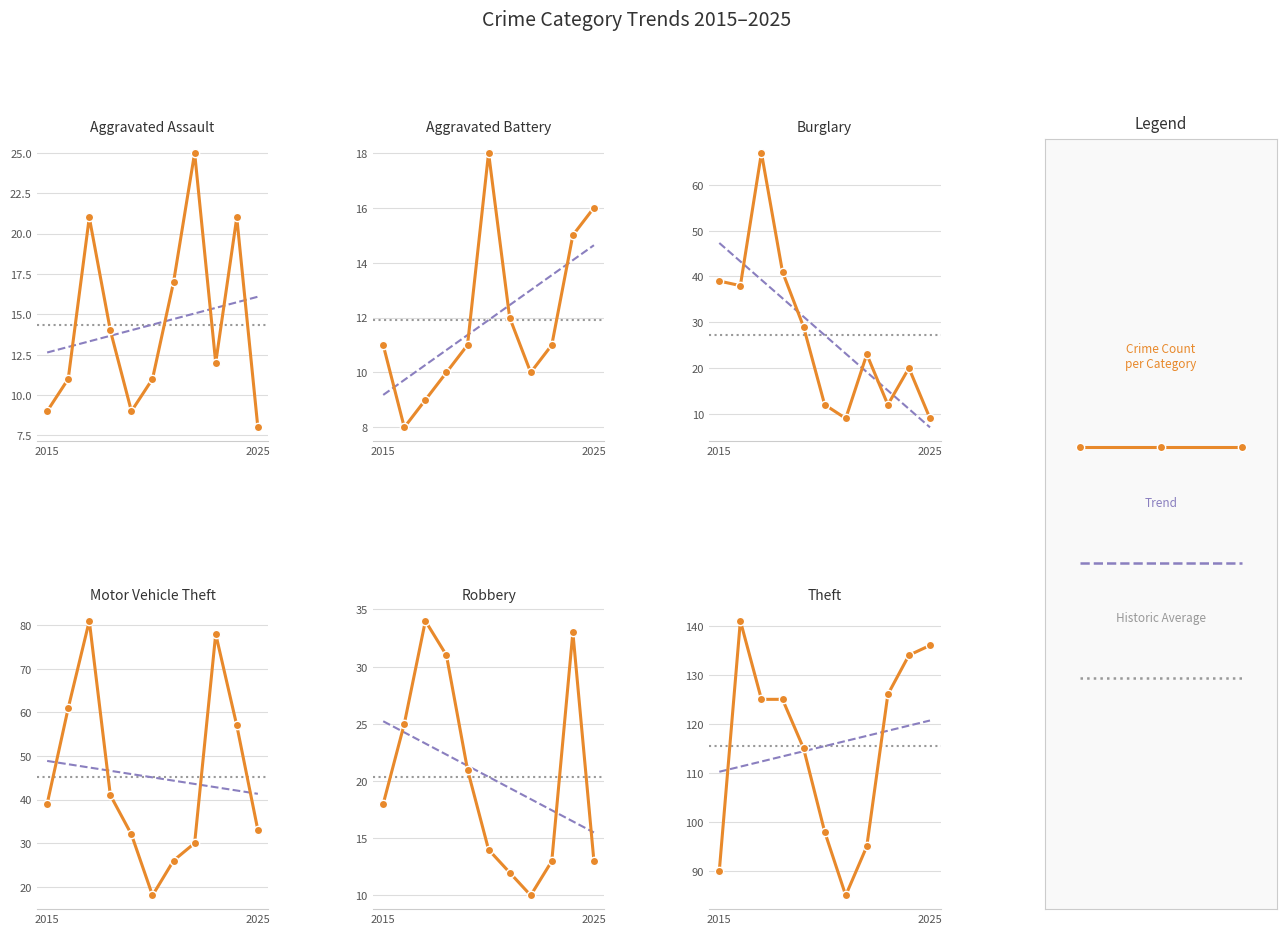

How many lines are shown in the chart?

6